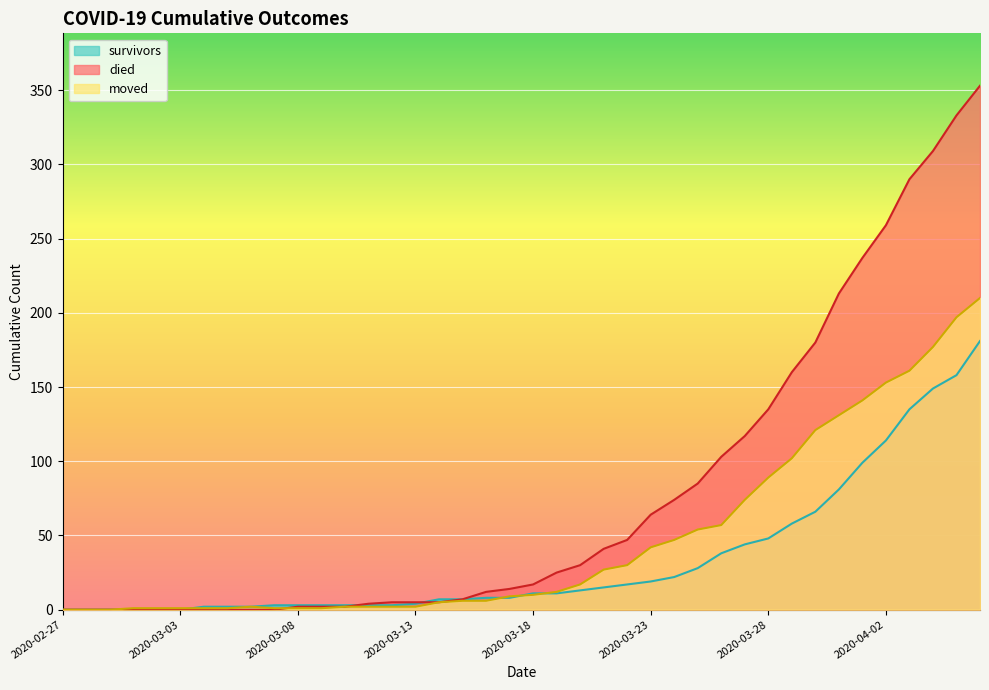

How many intersections are there between survivors and died?

2